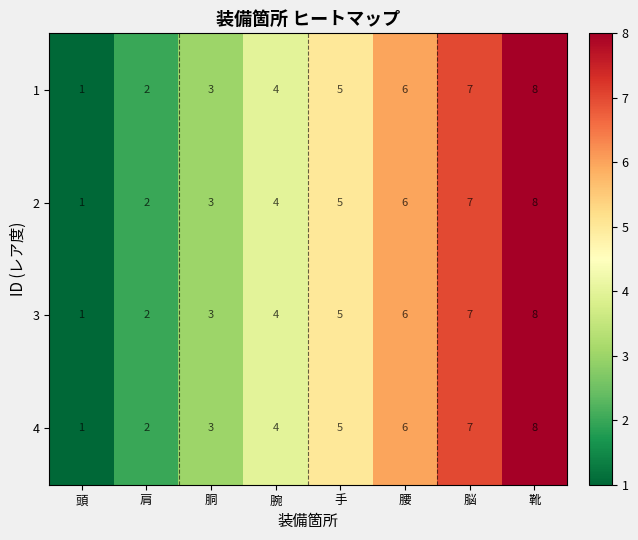

What is the sum of all 2 values?

36